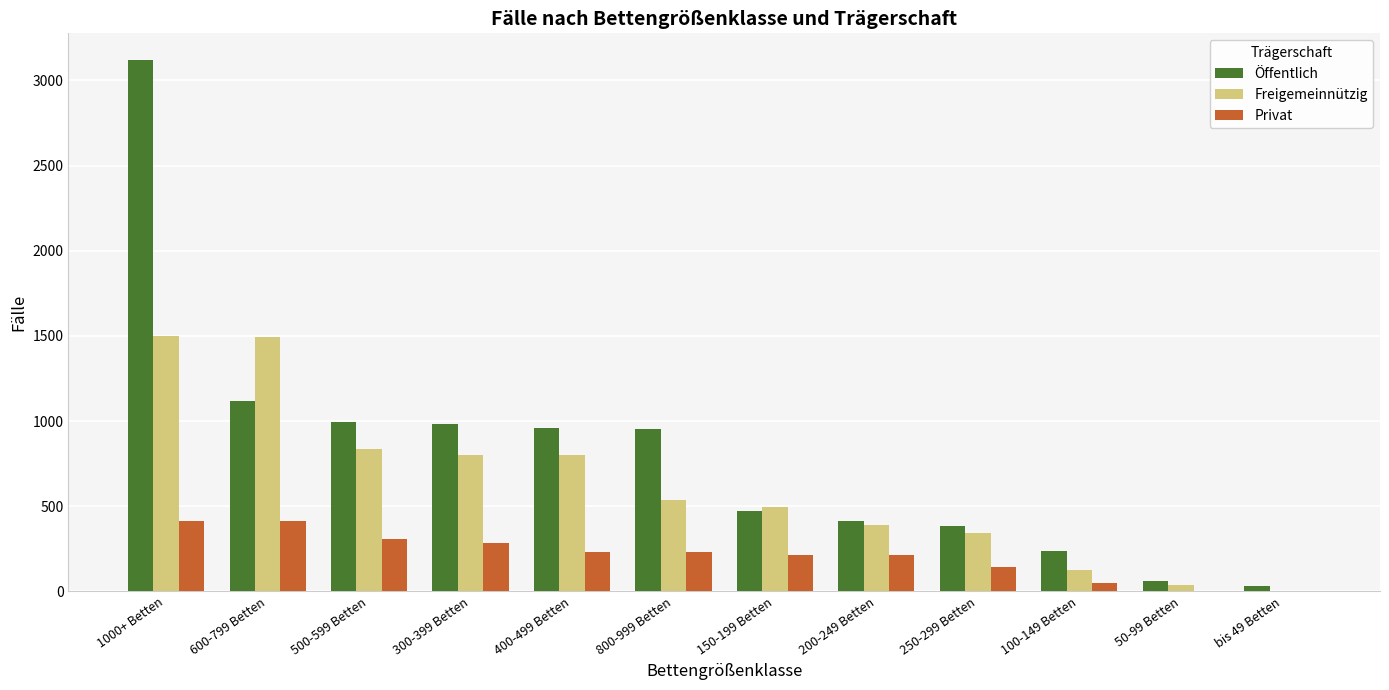

Which series has the widest spread of values?

Öffentlich